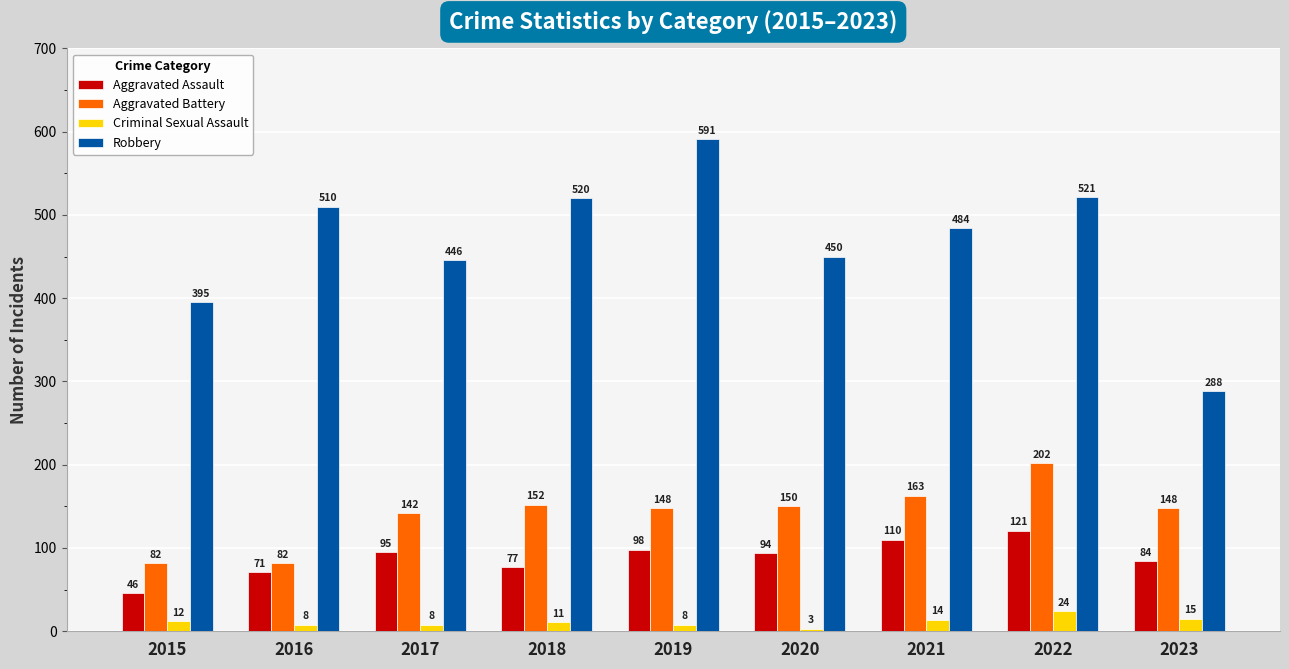

Count the number of data series in this chart.

4